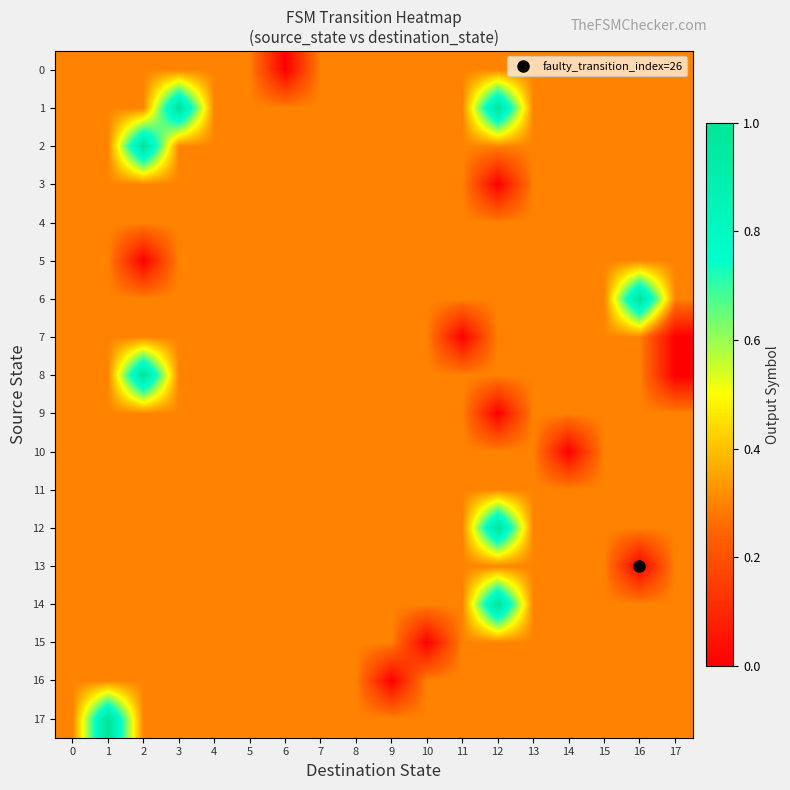

Reading left to right, extract all data points from this chart.

0: 0=0.3	1=0.3	2=0.3	3=0.3	4=0.3	5=0.3	6=0.0	7=0.3	8=0.3	9=0.3	10=0.3	11=0.3	12=0.3	13=0.3	14=0.3	15=0.3	16=0.3	17=0.3
1: 0=0.3	1=0.3	2=0.3	3=1.0	4=0.3	5=0.3	6=0.3	7=0.3	8=0.3	9=0.3	10=0.3	11=0.3	12=1.0	13=0.3	14=0.3	15=0.3	16=0.3	17=0.3
2: 0=0.3	1=0.3	2=1.0	3=0.3	4=0.3	5=0.3	6=0.3	7=0.3	8=0.3	9=0.3	10=0.3	11=0.3	12=0.3	13=0.3	14=0.3	15=0.3	16=0.3	17=0.3
3: 0=0.3	1=0.3	2=0.3	3=0.3	4=0.3	5=0.3	6=0.3	7=0.3	8=0.3	9=0.3	10=0.3	11=0.3	12=0.0	13=0.3	14=0.3	15=0.3	16=0.3	17=0.3
4: 0=0.3	1=0.3	2=0.3	3=0.3	4=0.3	5=0.3	6=0.3	7=0.3	8=0.3	9=0.3	10=0.3	11=0.3	12=0.3	13=0.3	14=0.3	15=0.3	16=0.3	17=0.3
5: 0=0.3	1=0.3	2=0.0	3=0.3	4=0.3	5=0.3	6=0.3	7=0.3	8=0.3	9=0.3	10=0.3	11=0.3	12=0.3	13=0.3	14=0.3	15=0.3	16=0.3	17=0.3
6: 0=0.3	1=0.3	2=0.3	3=0.3	4=0.3	5=0.3	6=0.3	7=0.3	8=0.3	9=0.3	10=0.3	11=0.3	12=0.3	13=0.3	14=0.3	15=0.3	16=1.0	17=0.3
7: 0=0.3	1=0.3	2=0.3	3=0.3	4=0.3	5=0.3	6=0.3	7=0.3	8=0.3	9=0.3	10=0.3	11=0.0	12=0.3	13=0.3	14=0.3	15=0.3	16=0.3	17=0.0
8: 0=0.3	1=0.3	2=1.0	3=0.3	4=0.3	5=0.3	6=0.3	7=0.3	8=0.3	9=0.3	10=0.3	11=0.3	12=0.3	13=0.3	14=0.3	15=0.3	16=0.3	17=0.0
9: 0=0.3	1=0.3	2=0.3	3=0.3	4=0.3	5=0.3	6=0.3	7=0.3	8=0.3	9=0.3	10=0.3	11=0.3	12=0.0	13=0.3	14=0.3	15=0.3	16=0.3	17=0.3
10: 0=0.3	1=0.3	2=0.3	3=0.3	4=0.3	5=0.3	6=0.3	7=0.3	8=0.3	9=0.3	10=0.3	11=0.3	12=0.3	13=0.3	14=0.0	15=0.3	16=0.3	17=0.3
11: 0=0.3	1=0.3	2=0.3	3=0.3	4=0.3	5=0.3	6=0.3	7=0.3	8=0.3	9=0.3	10=0.3	11=0.3	12=0.3	13=0.3	14=0.3	15=0.3	16=0.3	17=0.3
12: 0=0.3	1=0.3	2=0.3	3=0.3	4=0.3	5=0.3	6=0.3	7=0.3	8=0.3	9=0.3	10=0.3	11=0.3	12=1.0	13=0.3	14=0.3	15=0.3	16=0.3	17=0.3
13: 0=0.3	1=0.3	2=0.3	3=0.3	4=0.3	5=0.3	6=0.3	7=0.3	8=0.3	9=0.3	10=0.3	11=0.3	12=0.3	13=0.3	14=0.3	15=0.3	16=0.0	17=0.3
14: 0=0.3	1=0.3	2=0.3	3=0.3	4=0.3	5=0.3	6=0.3	7=0.3	8=0.3	9=0.3	10=0.3	11=0.3	12=1.0	13=0.3	14=0.3	15=0.3	16=0.3	17=0.3
15: 0=0.3	1=0.3	2=0.3	3=0.3	4=0.3	5=0.3	6=0.3	7=0.3	8=0.3	9=0.3	10=0.0	11=0.3	12=0.3	13=0.3	14=0.3	15=0.3	16=0.3	17=0.3
16: 0=0.3	1=0.3	2=0.3	3=0.3	4=0.3	5=0.3	6=0.3	7=0.3	8=0.3	9=0.0	10=0.3	11=0.3	12=0.3	13=0.3	14=0.3	15=0.3	16=0.3	17=0.3
17: 0=0.3	1=1.0	2=0.3	3=0.3	4=0.3	5=0.3	6=0.3	7=0.3	8=0.3	9=0.3	10=0.3	11=0.3	12=0.3	13=0.3	14=0.3	15=0.3	16=0.3	17=0.3